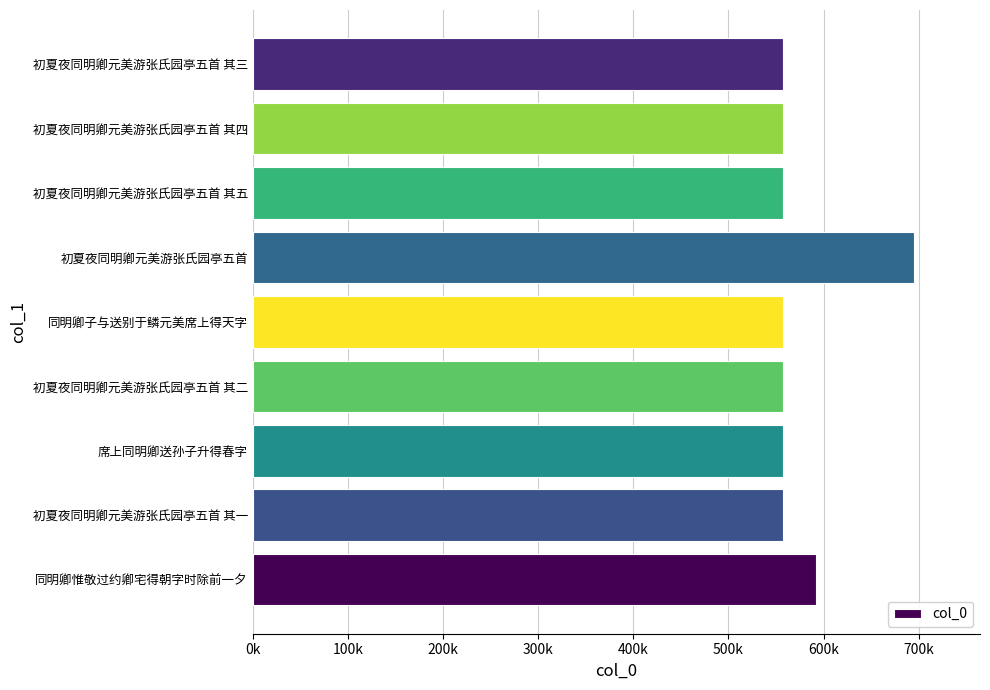

Are the bars horizontal?

Yes